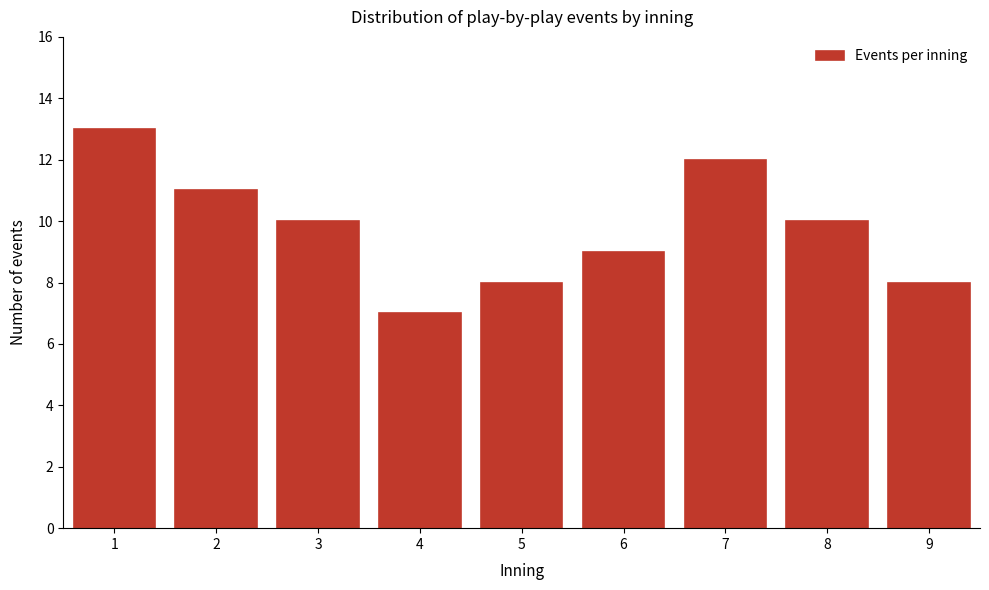

Reading left to right, list all the values displayed in this chart.

1=13	2=11	3=10	4=7	5=8	6=9	7=12	8=10	9=8